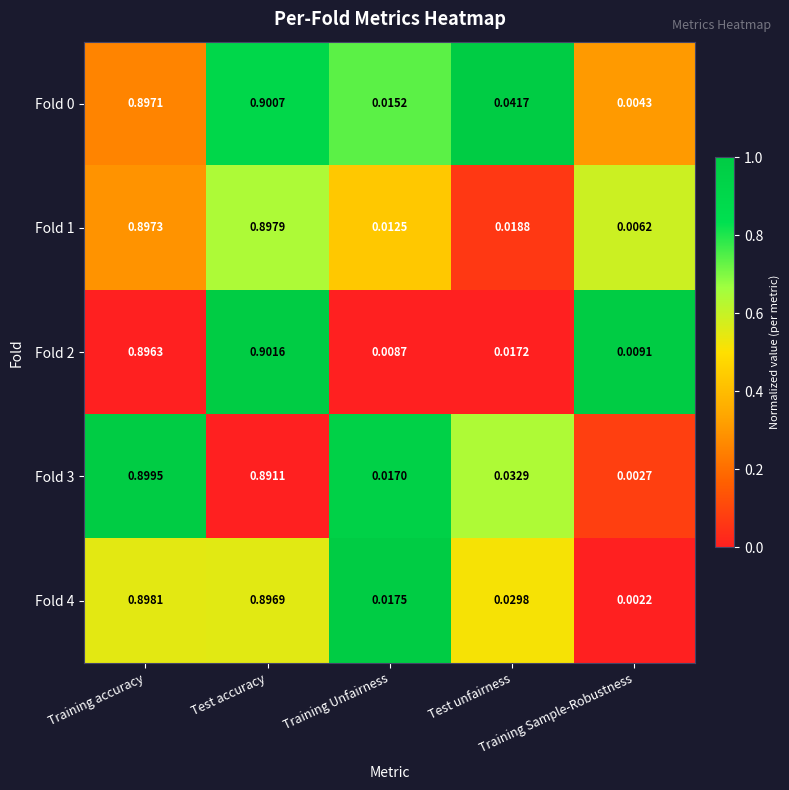

At how many categories does at least one series exceed 0?

5